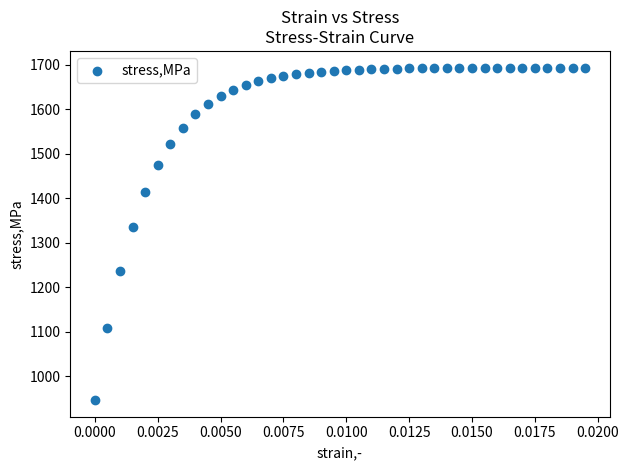

What is the range of Y values (max minus min)?

746.9